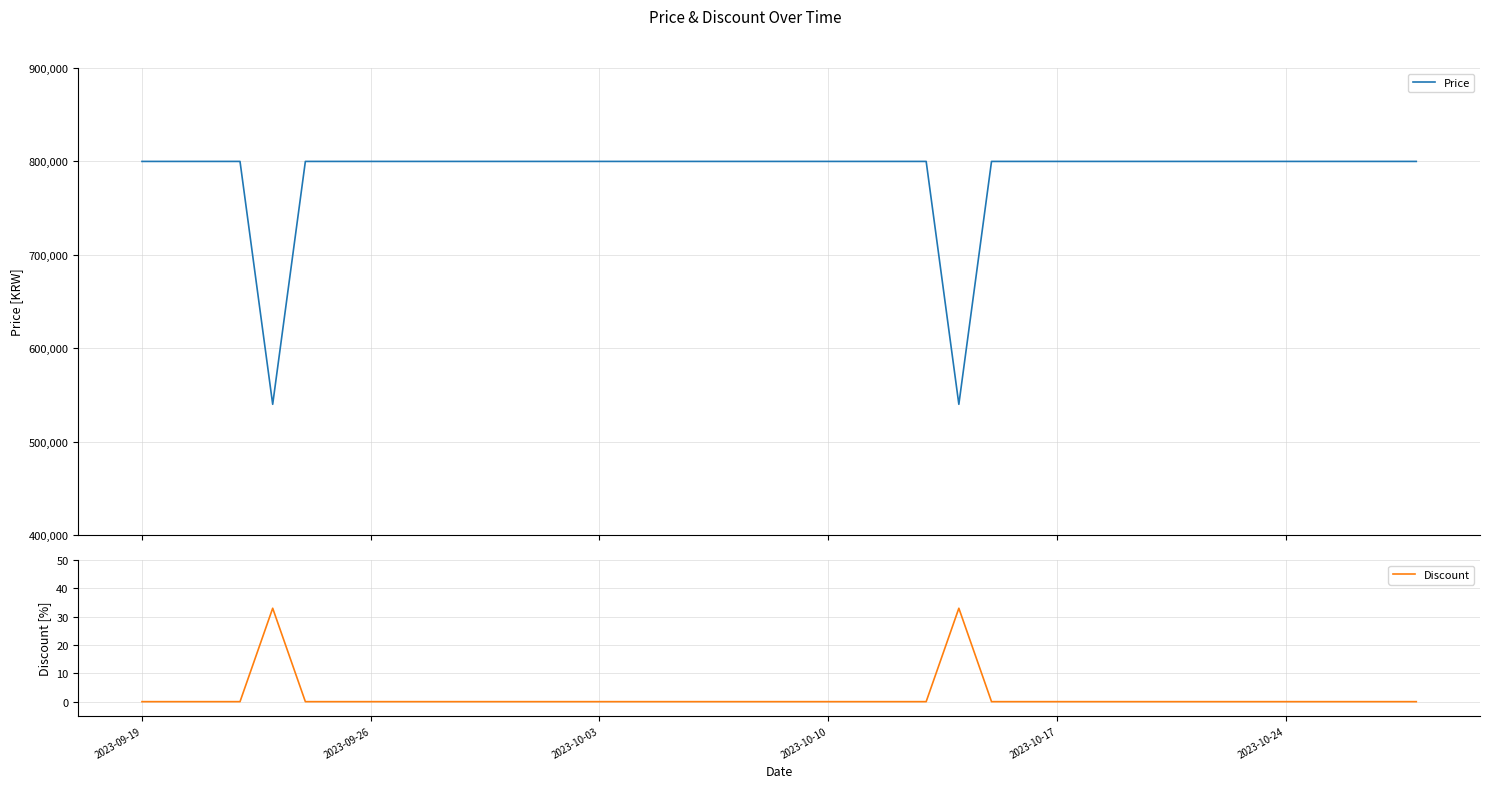

How many values in the Discount series exceed 0?

2